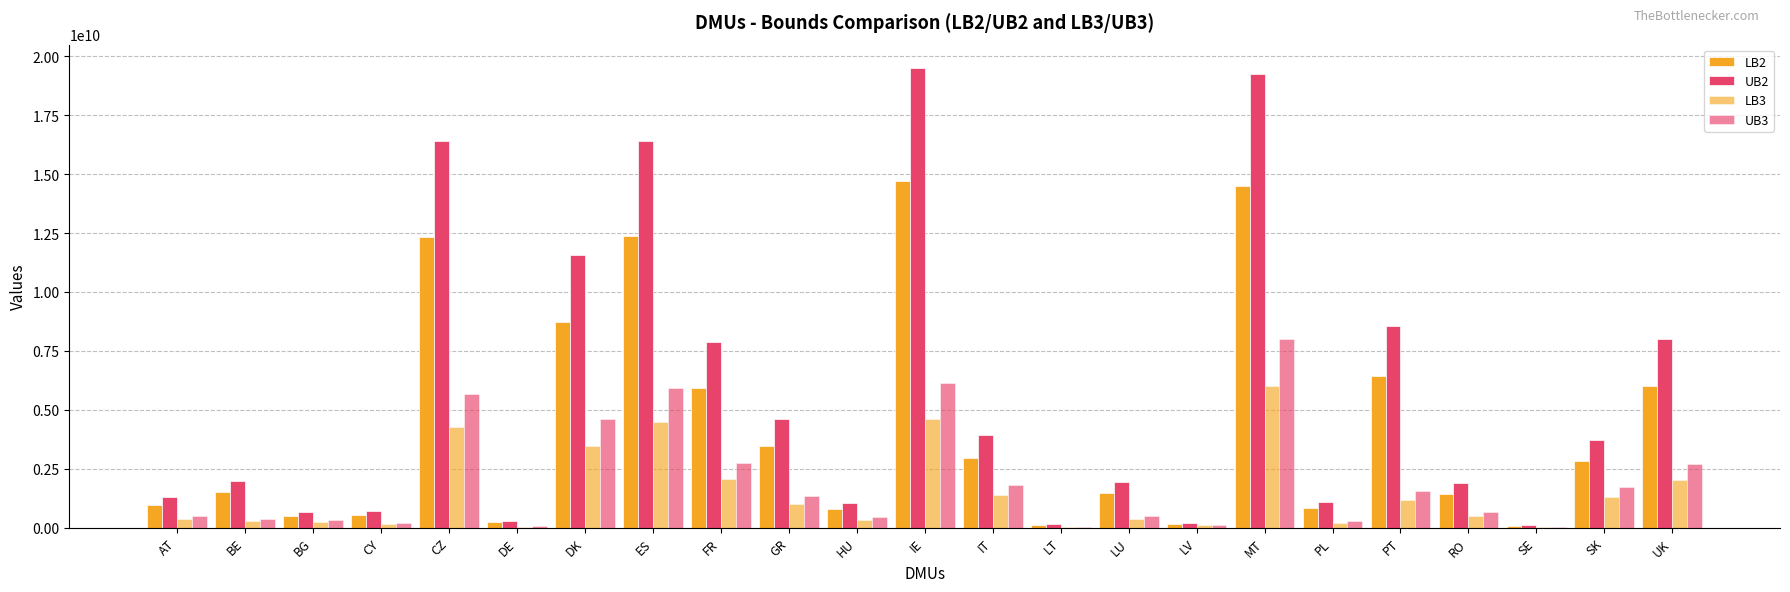

Which series has the widest spread of values?

UB2